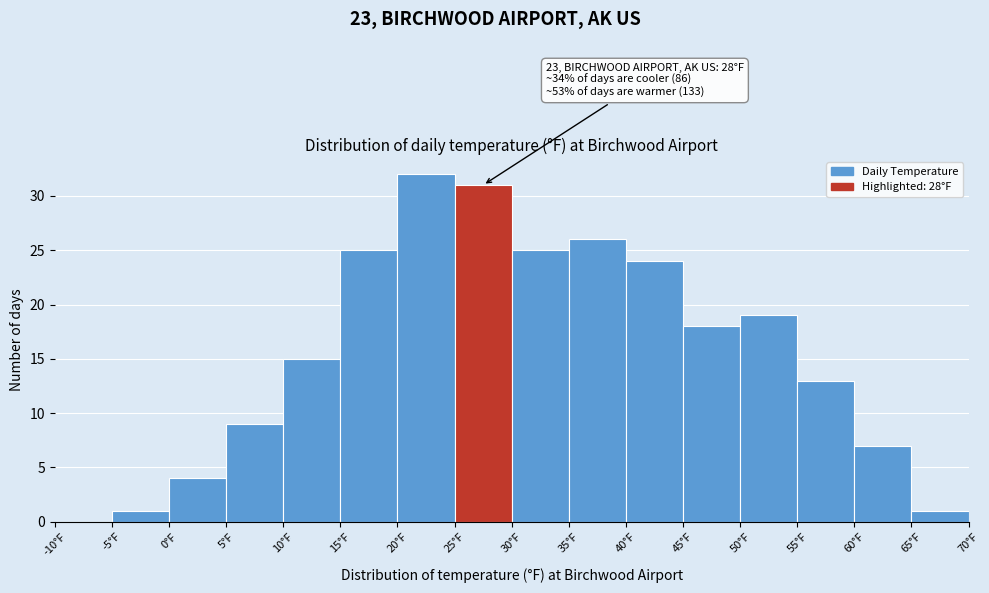

Over which range of the x-axis is the bar tallest?

20 to 25